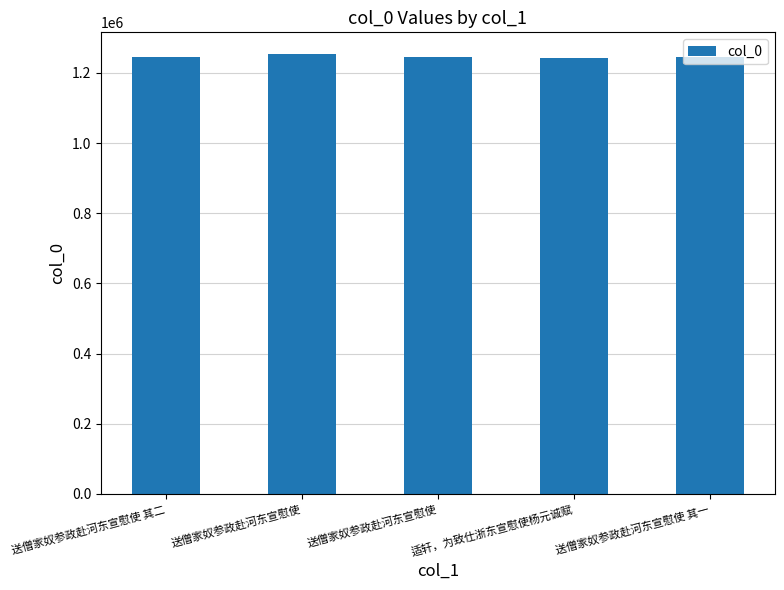

Rank the categories by value from highest to lowest.

送僧家奴参政赴河东宣慰使, 送僧家奴参政赴河东宣慰使 其二, 送僧家奴参政赴河东宣慰使 其一, 送僧家奴参政赴河东宣慰使, 适轩，为致仕浙东宣慰使杨元诚赋